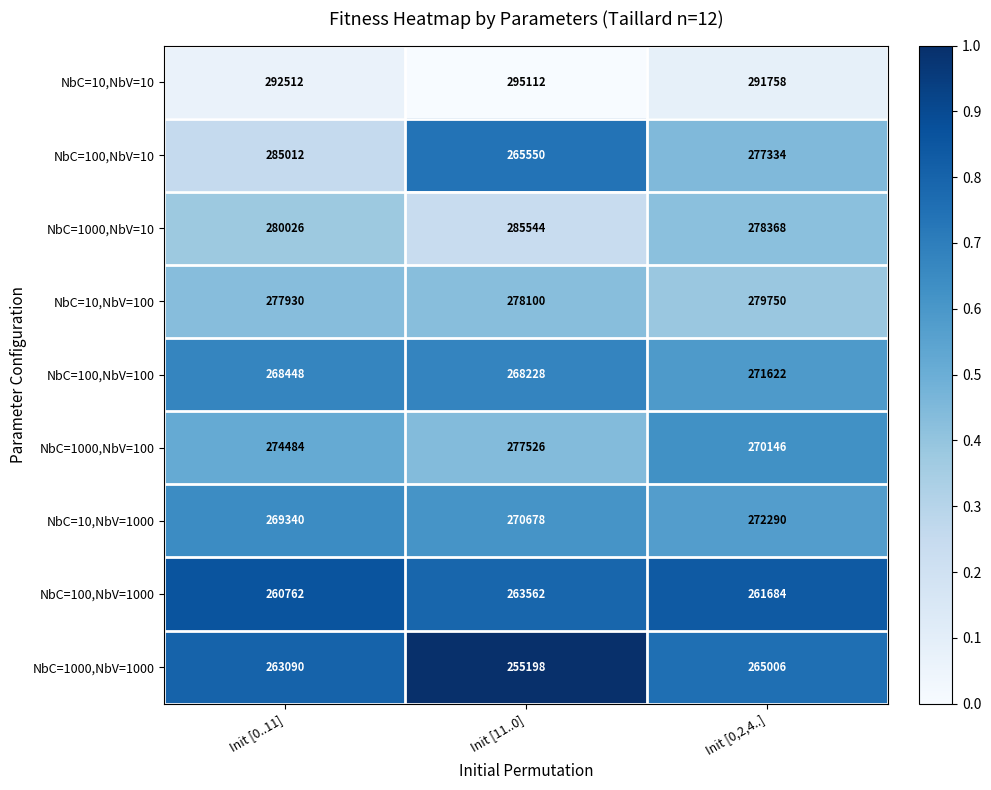

Which category has the lowest value in the NbC=1000,NbV=1000 series?

Init [11..0]